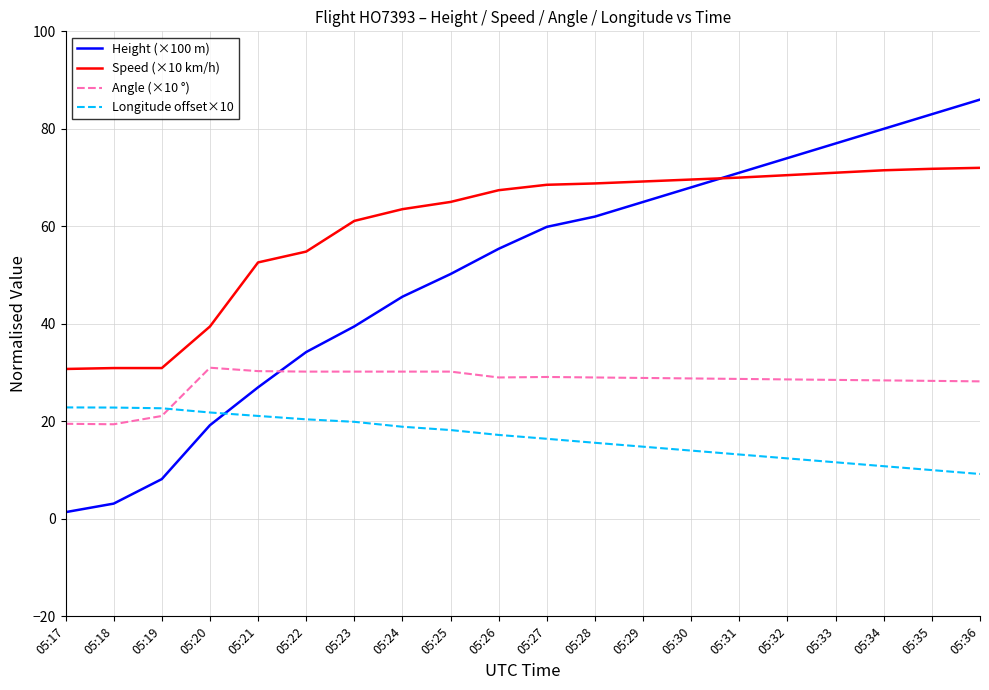

Where is Speed (×10 km/h) nearest to the value 51?

05:21